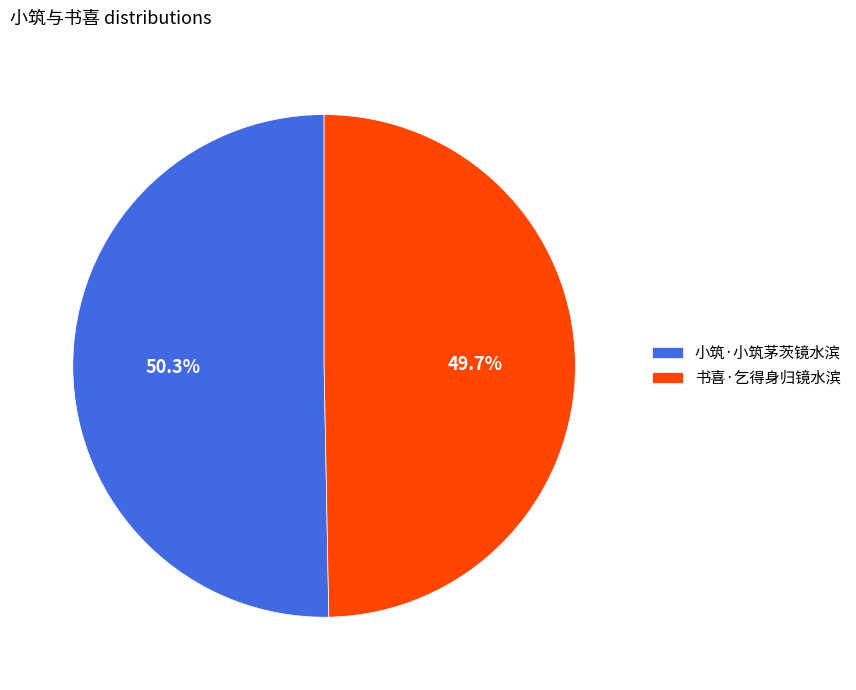

Is there any slice that represents more than half of the pie?

Yes